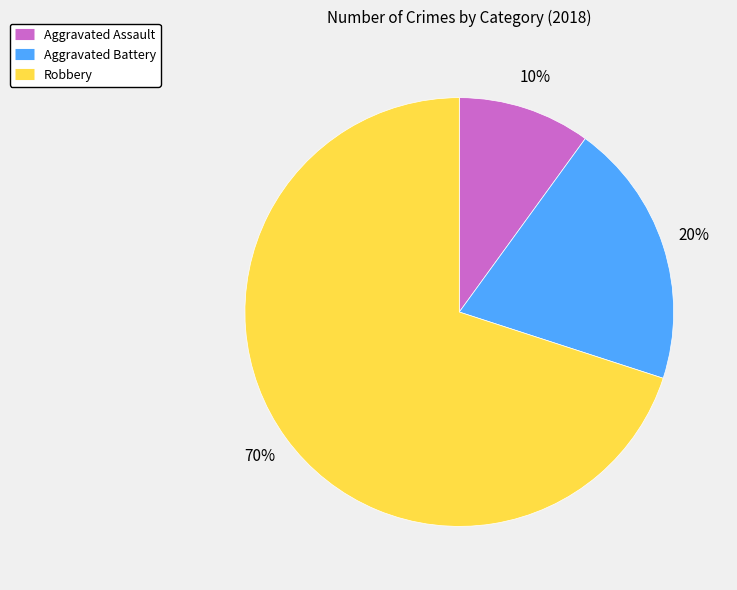

How many segments does this pie chart have?

3